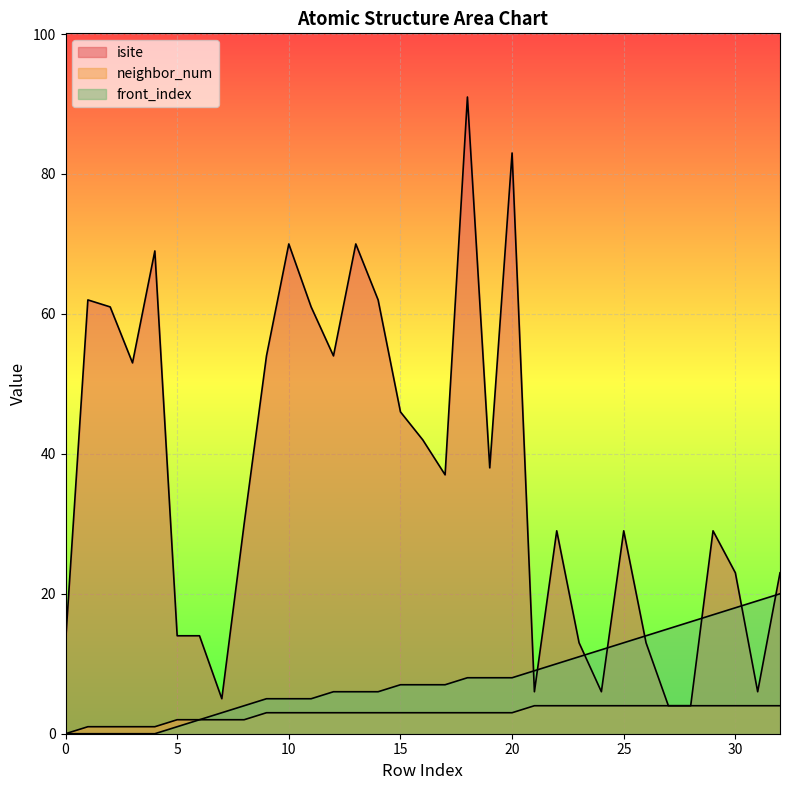

How many distinct data groups are displayed?

3